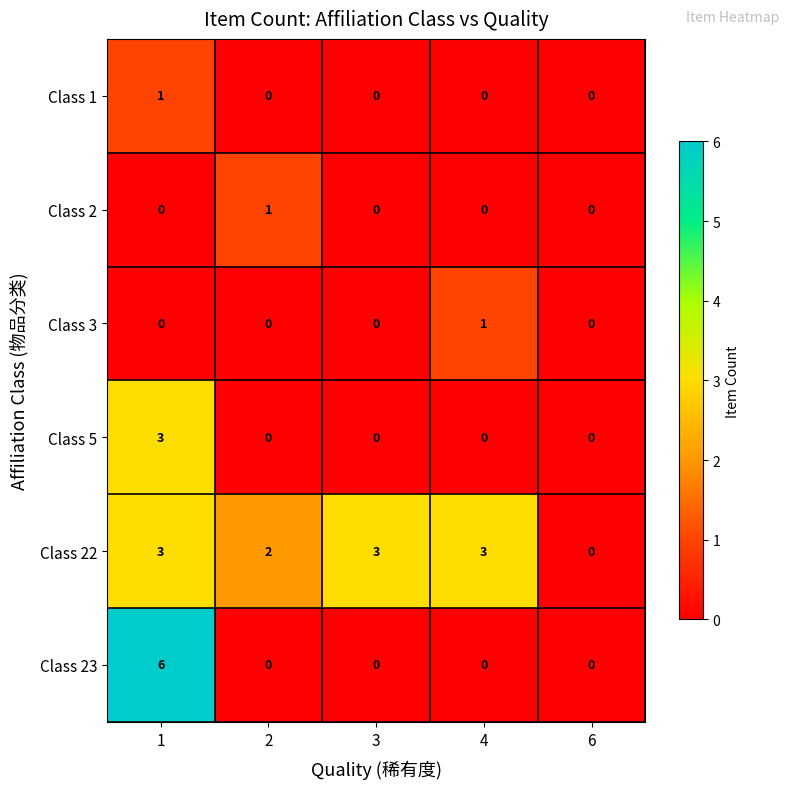

What is the total value across all series at 3?

3